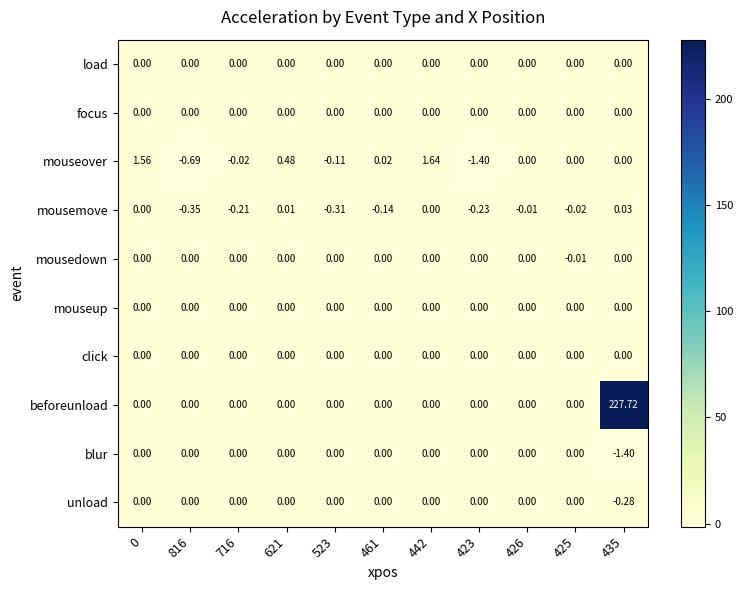

Which series changed the most between 0 and 442?

mouseover